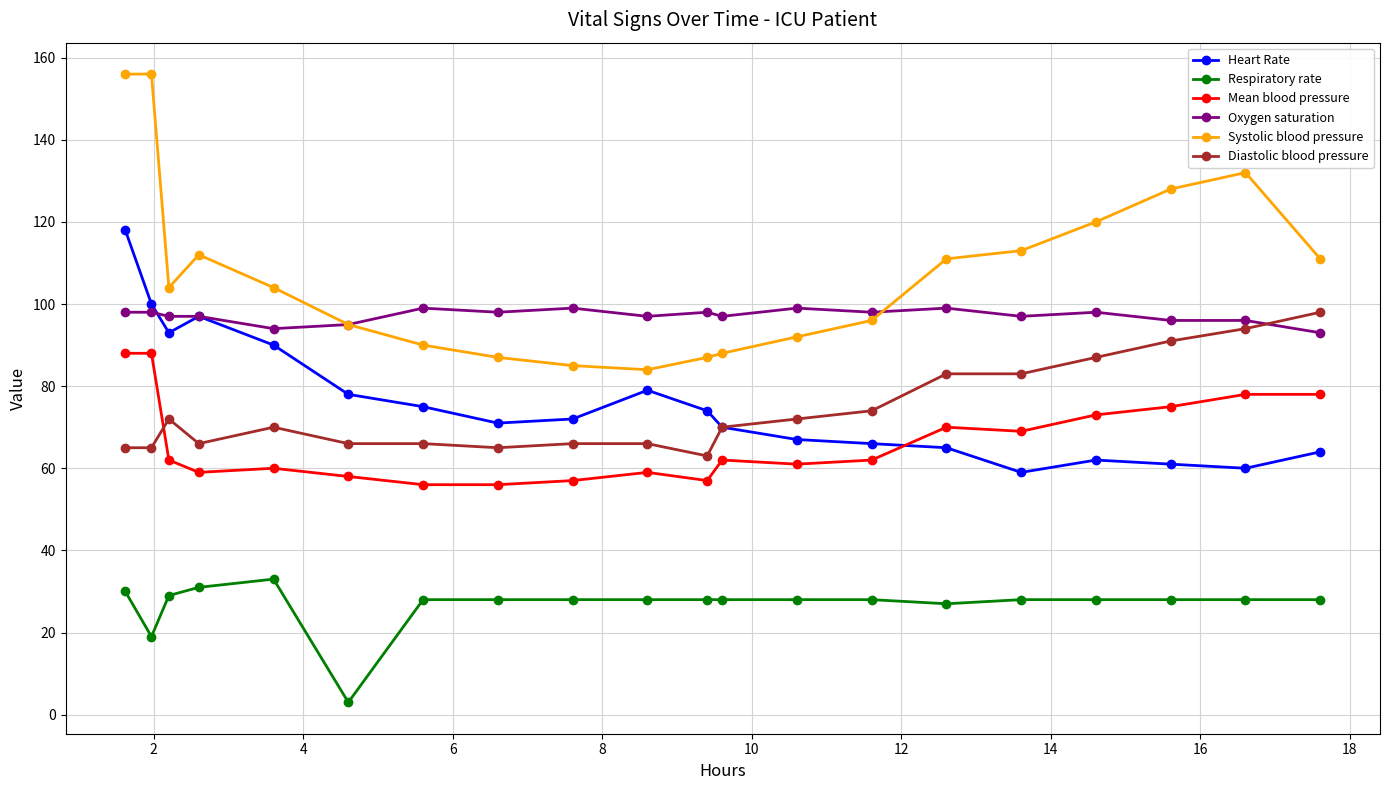

Does the chart display data point markers on the line(s)?

Yes